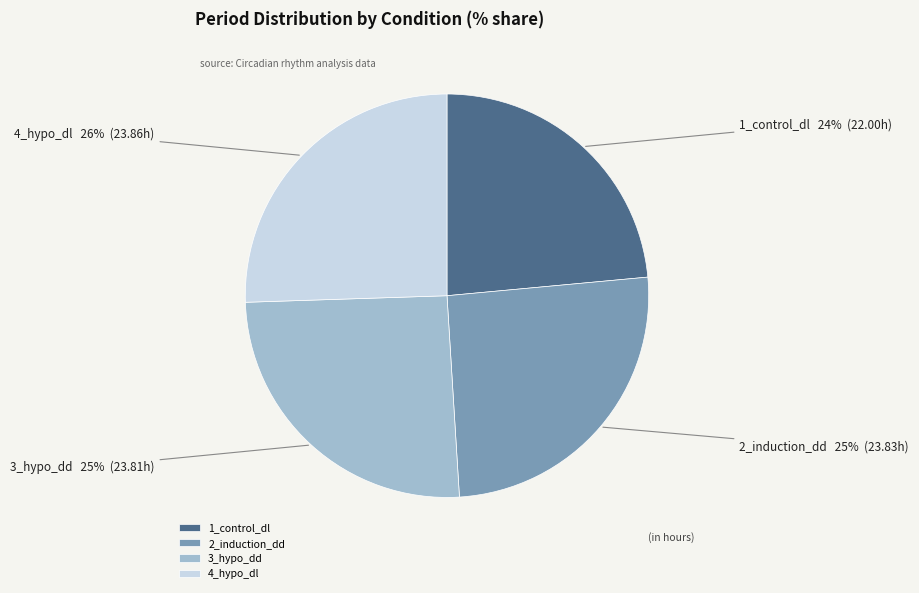

To the nearest percent, what percentage of the pie is 2_induction_dd?

25%